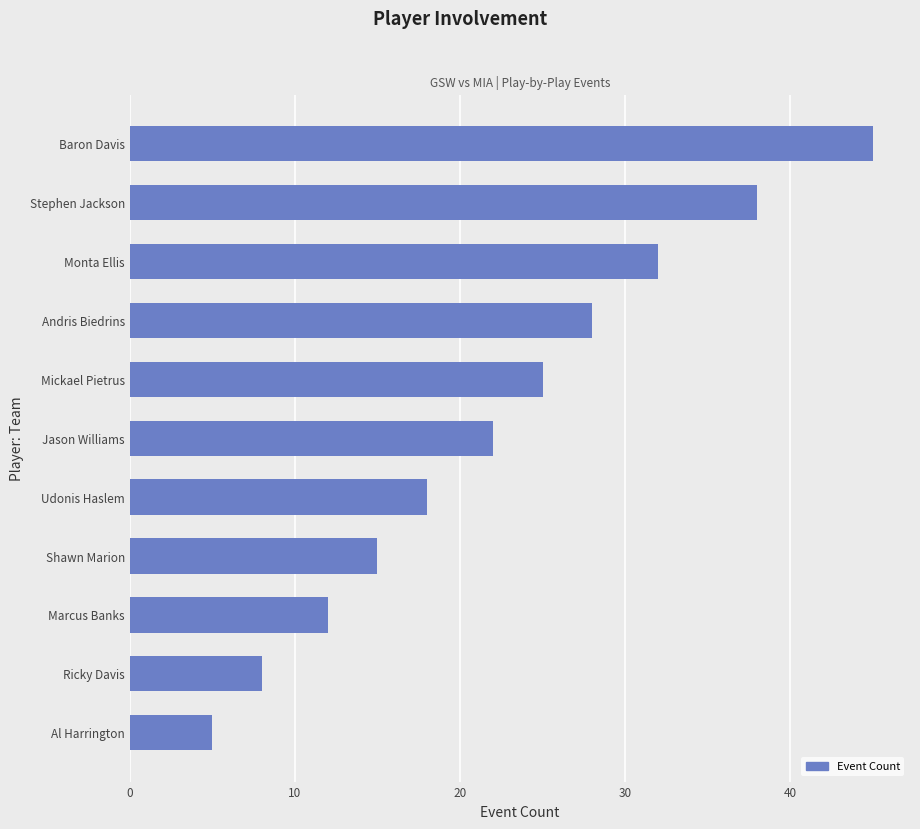

How many bars are there in total?

11